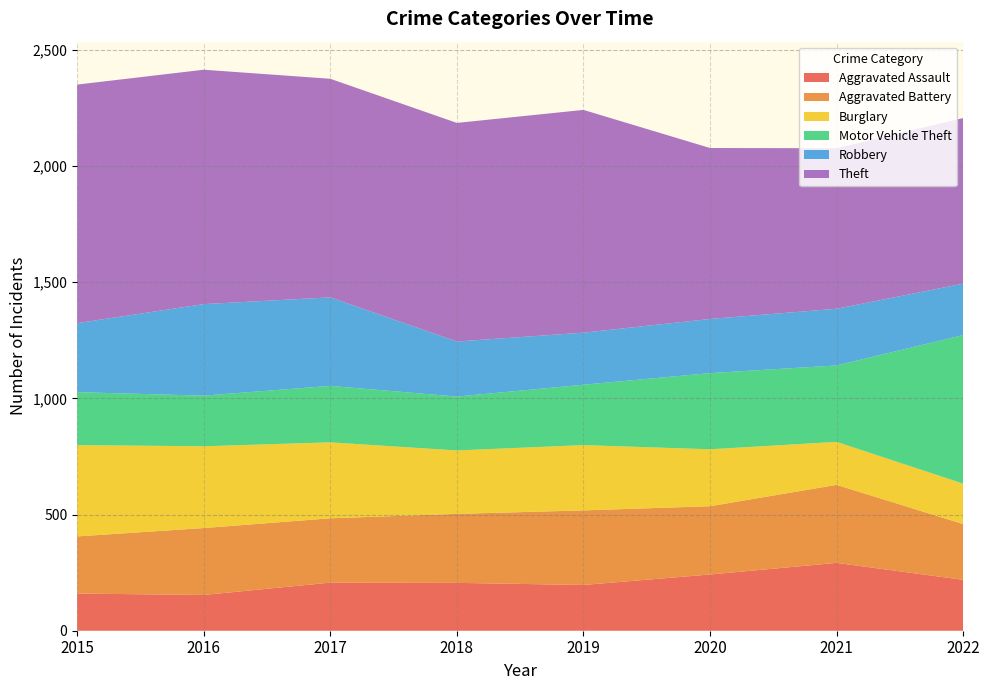

Reading left to right, what are all the values shown in this chart?

Aggravated Assault: 160	154	207	206	197	242	292	219
Aggravated Battery: 246	288	277	297	321	294	336	240
Burglary: 393	352	327	273	281	245	185	174
Motor Vehicle Theft: 228	218	243	232	260	328	329	640
Robbery: 297	394	381	237	224	233	244	221
Theft: 1027	1009	941	941	959	736	691	713